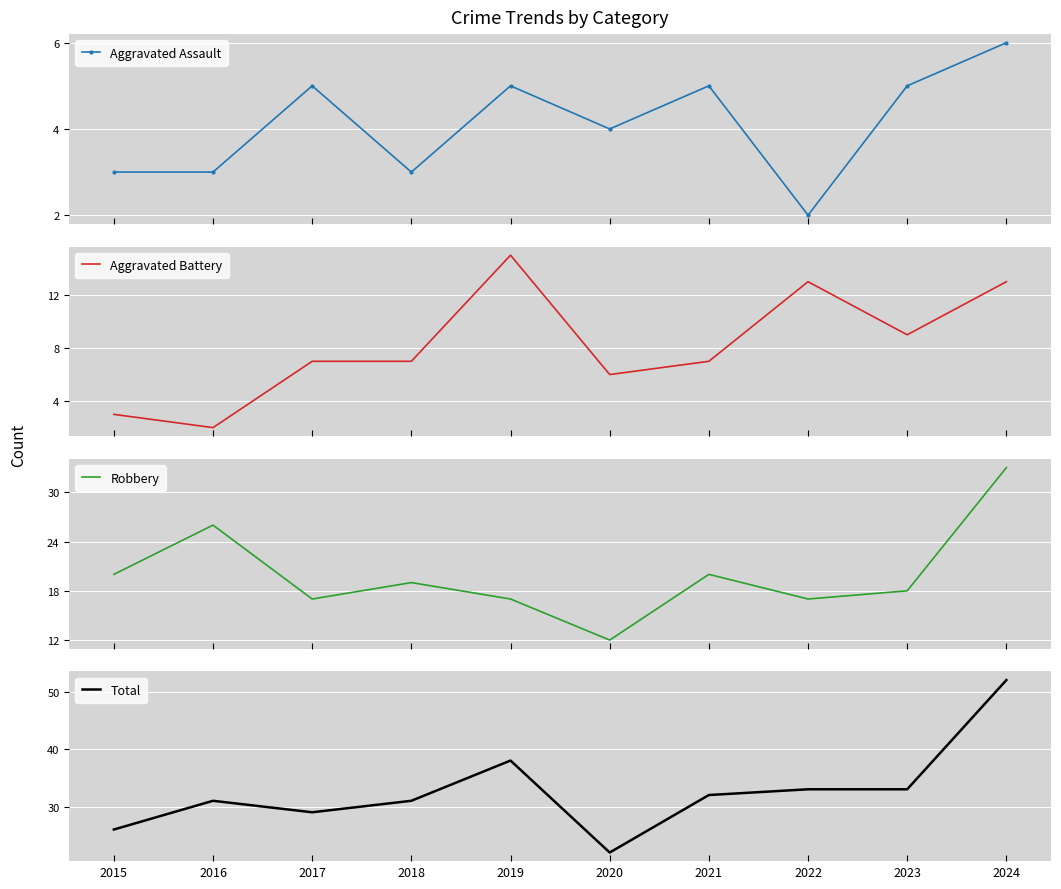

True or false: Aggravated Assault has a value of 5 at 2017.

True